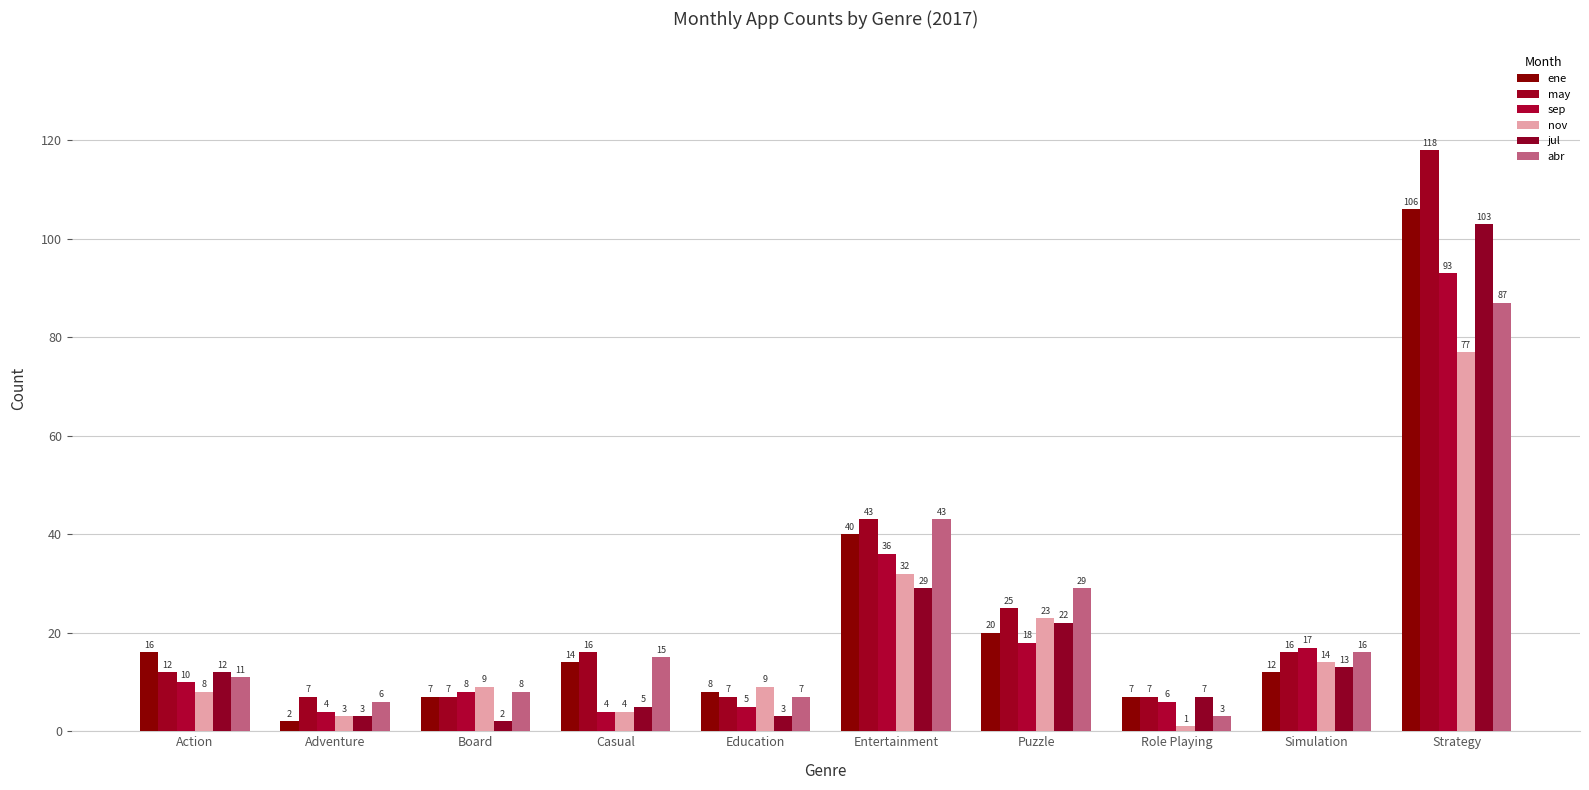

Which label corresponds to the smallest value in the chart?

Role Playing